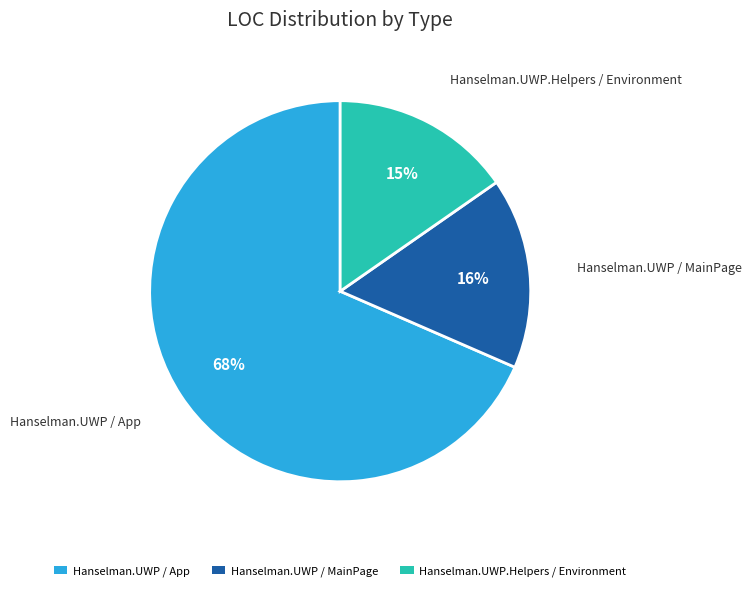

True or false: Hanselman.UWP / MainPage accounts for 16% of the total.

True